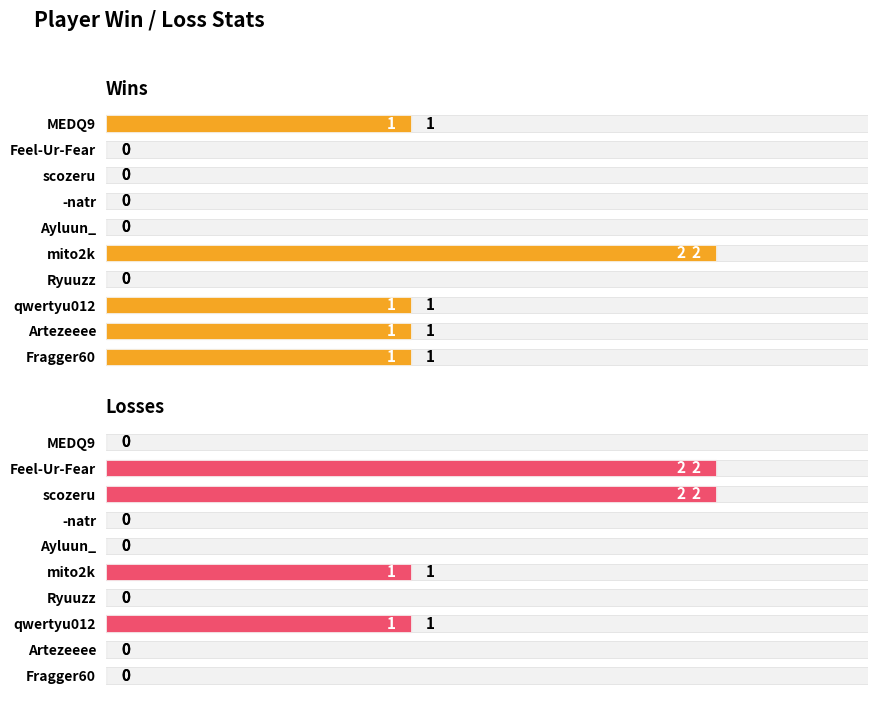

True or false: Losses has a value of -1 at Ryuuzz.

False